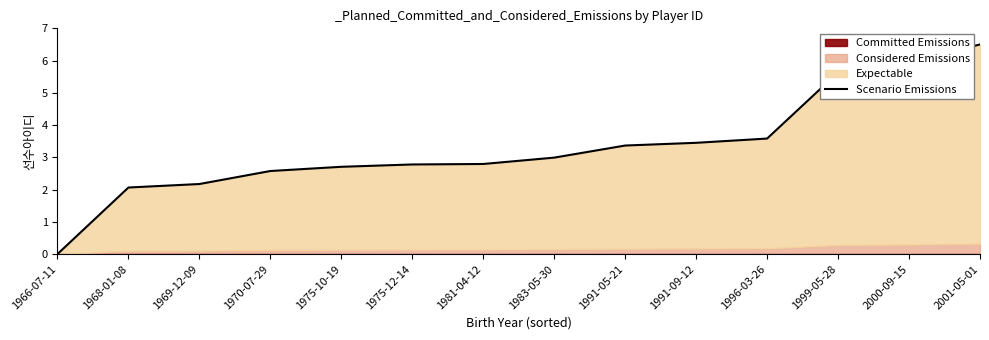

Reading right to left, extract all data points from this chart.

6.5	6.0	5.6	3.6	3.5	3.4	3.0	2.8	2.8	2.7	2.6	2.2	2.1	0.0